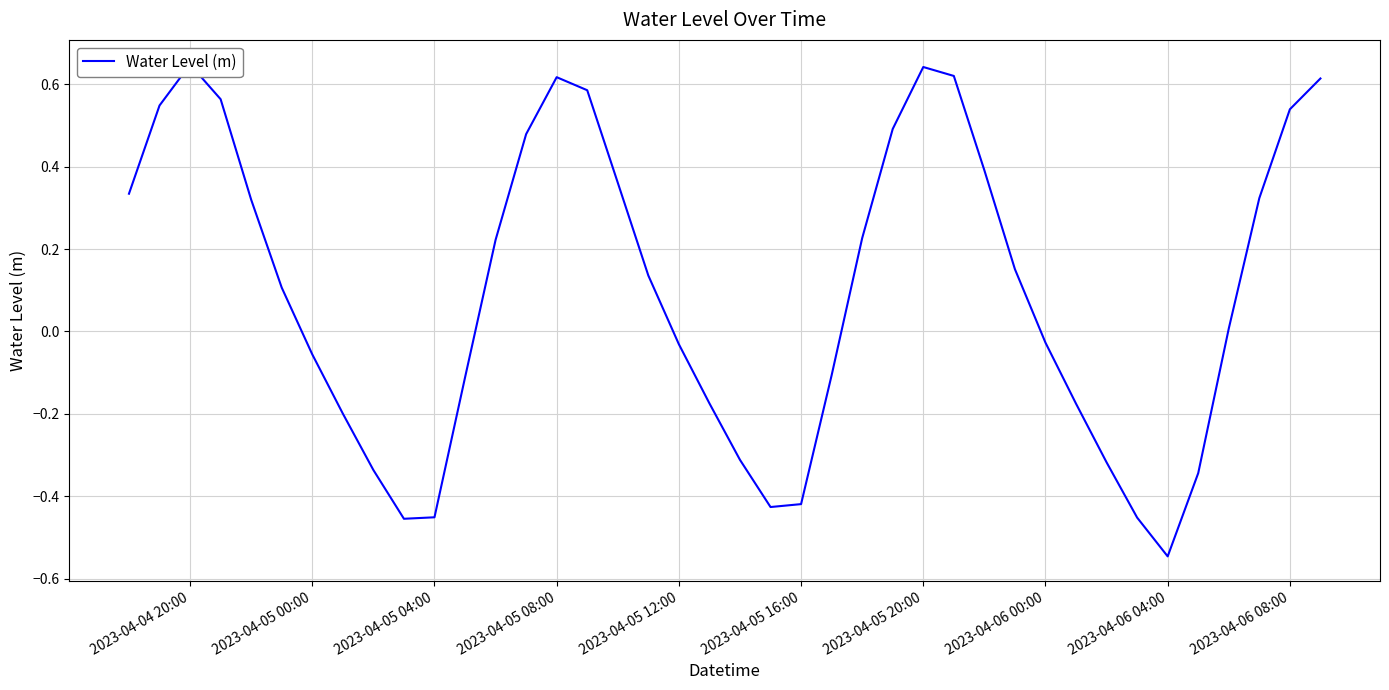

Count the number of data series in this chart.

1